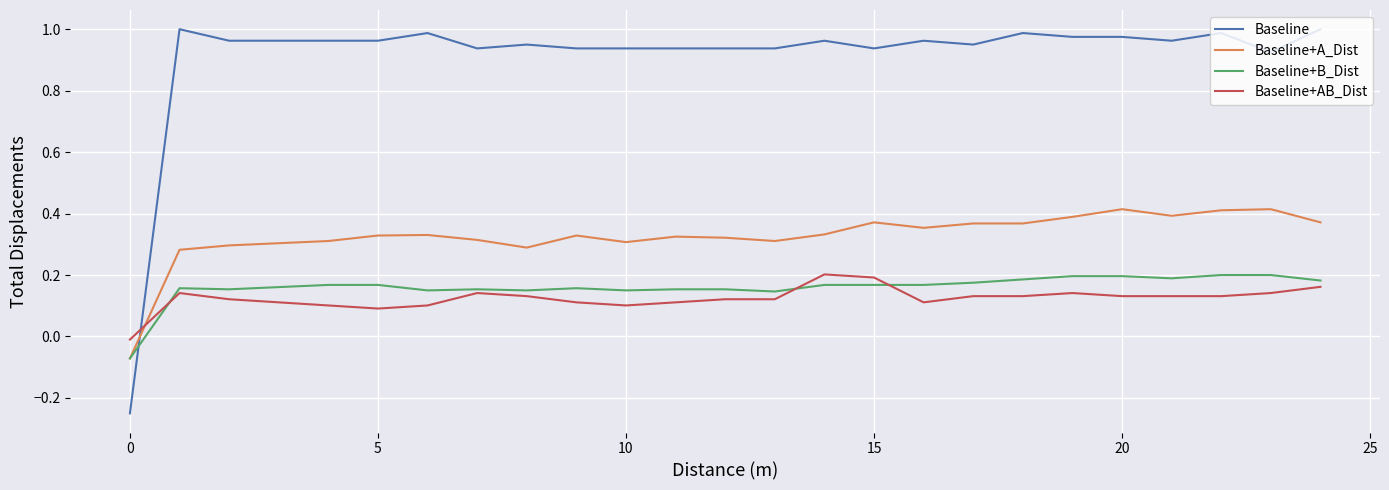

True or false: Baseline and Baseline+A_Dist intersect in this chart.

True